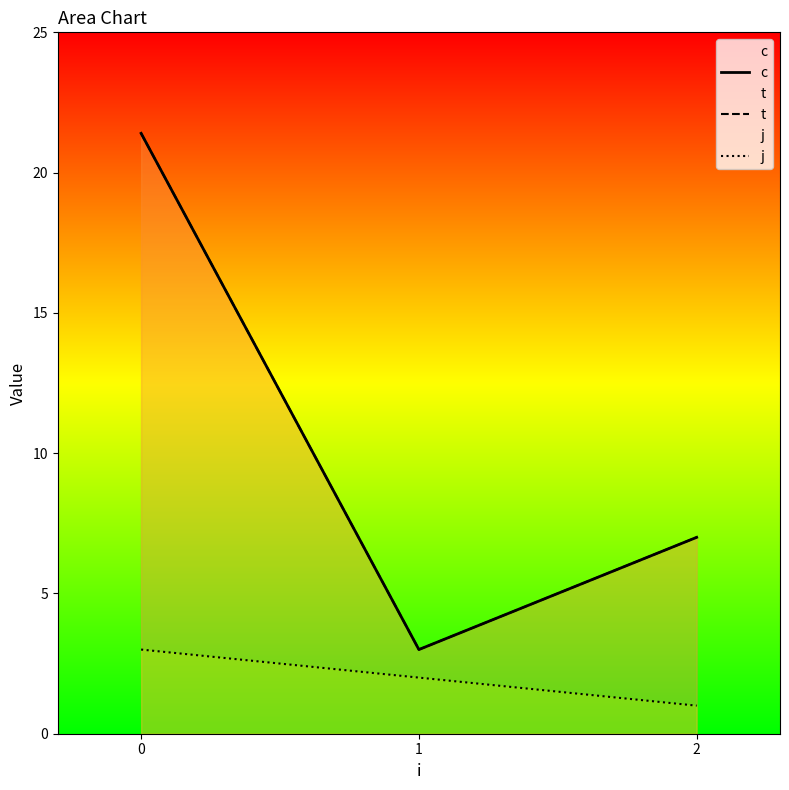

How many data points does each series have?

3